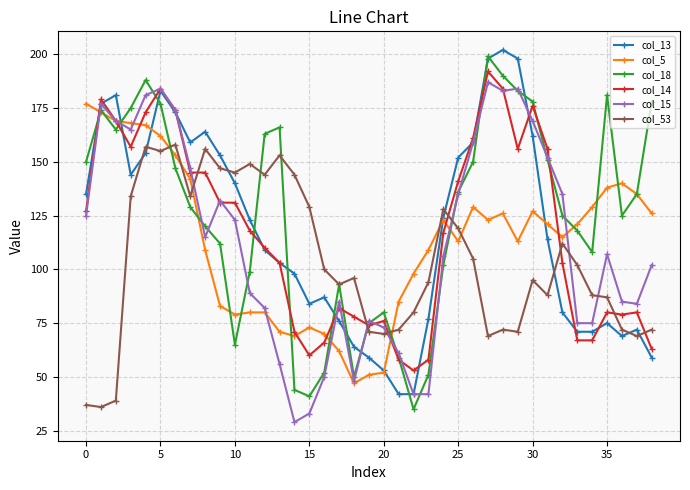

What is the value of the col_5 point at the 31st from the left?

127